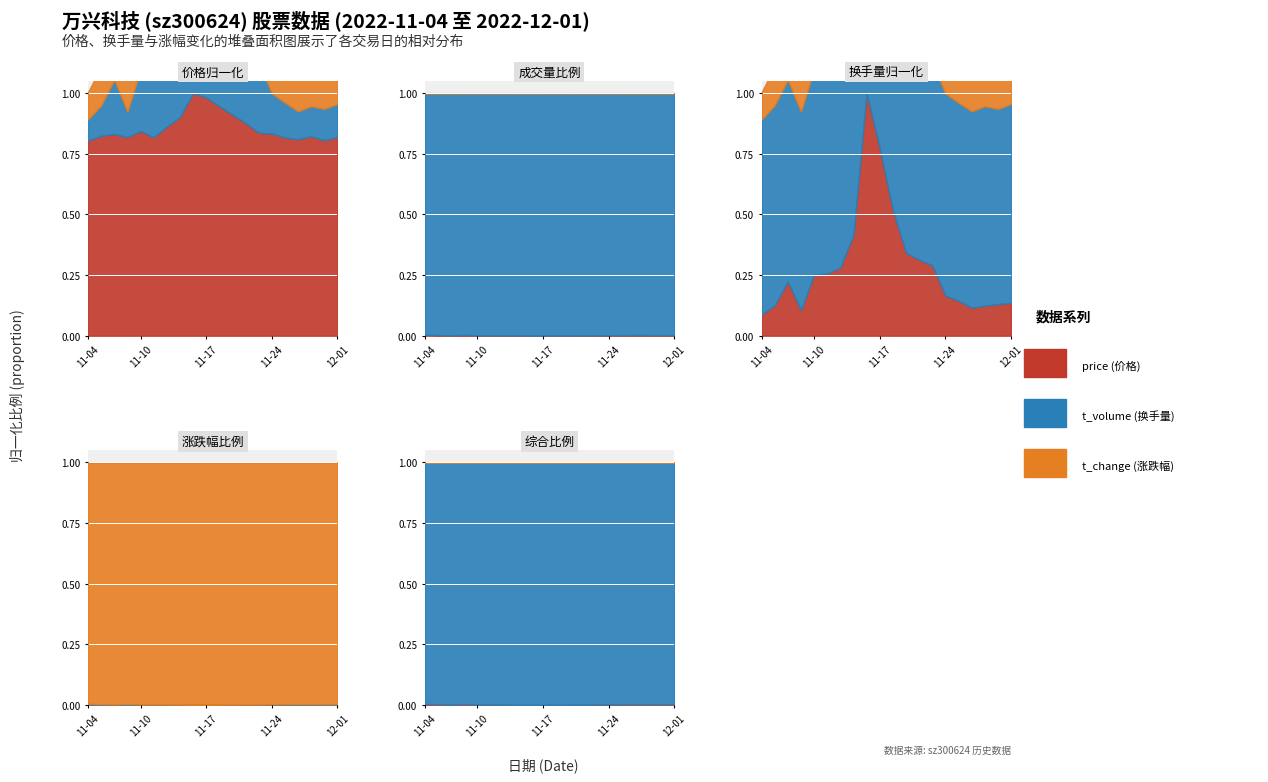

At which category is the sum across all series the highest?

11-04